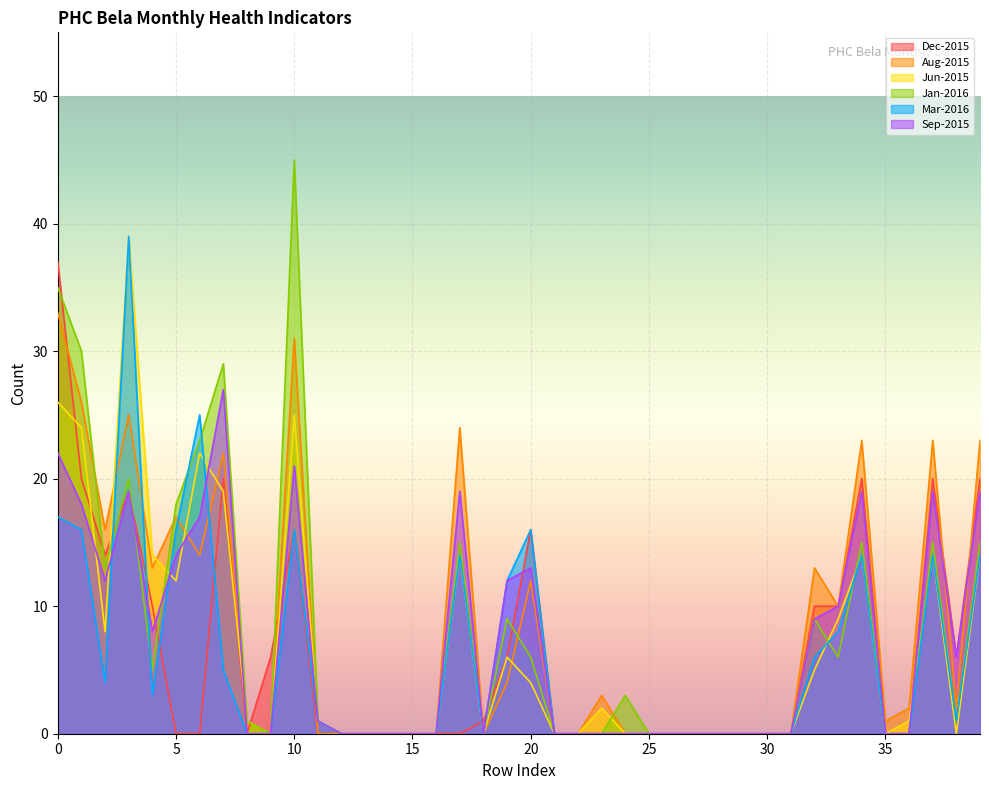

At how many categories does at least one series exceed 4?

19